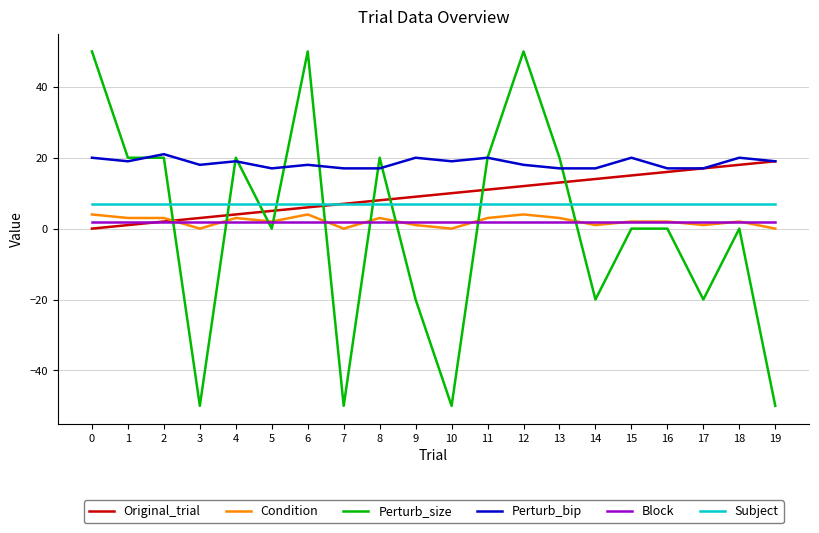

What is the difference between the maximum and minimum values in the Perturb_size series?

100